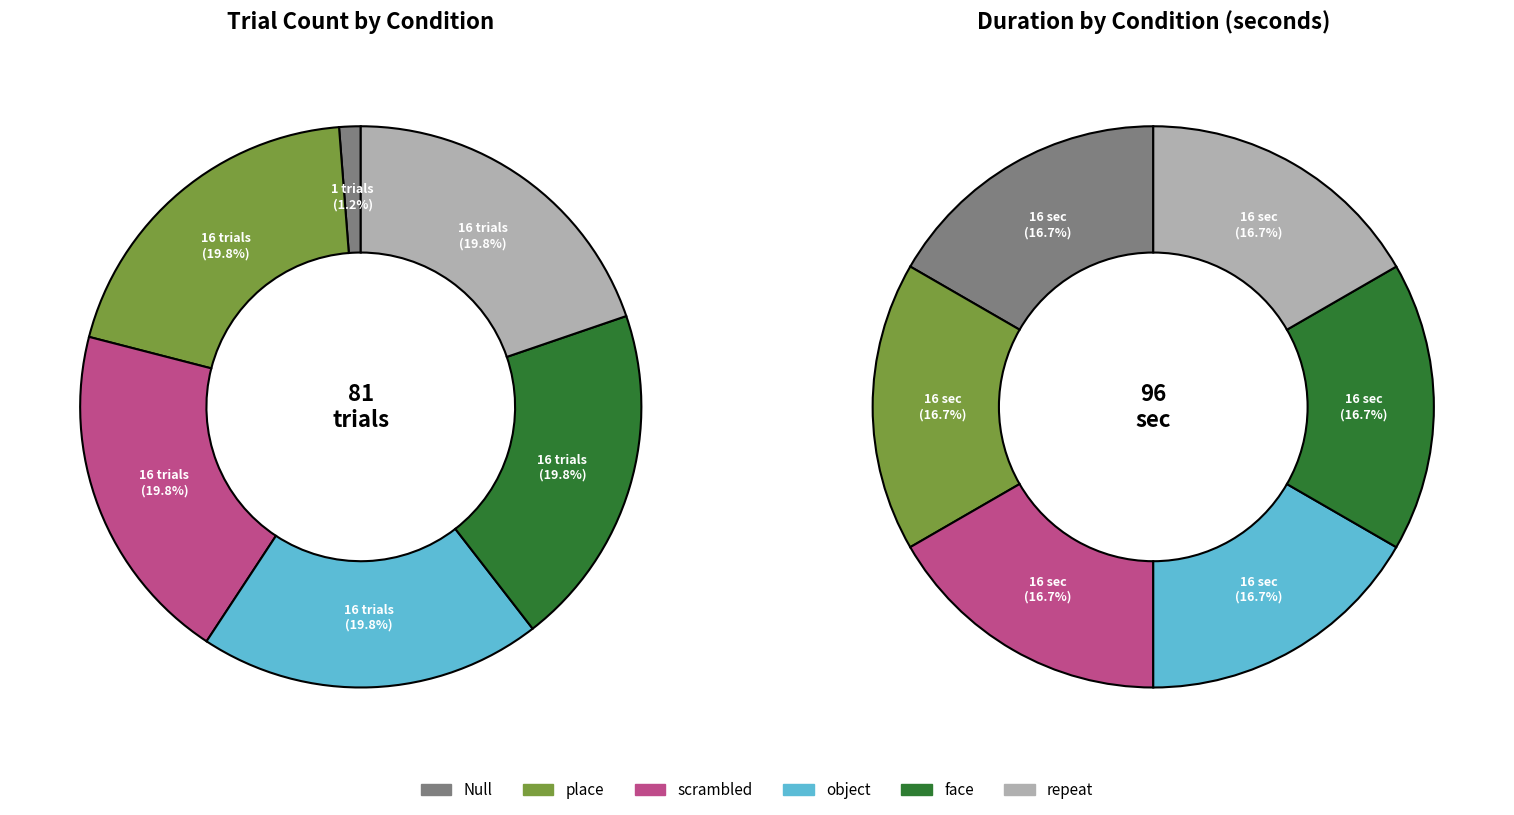

What is the change in value from Null to face?

+15